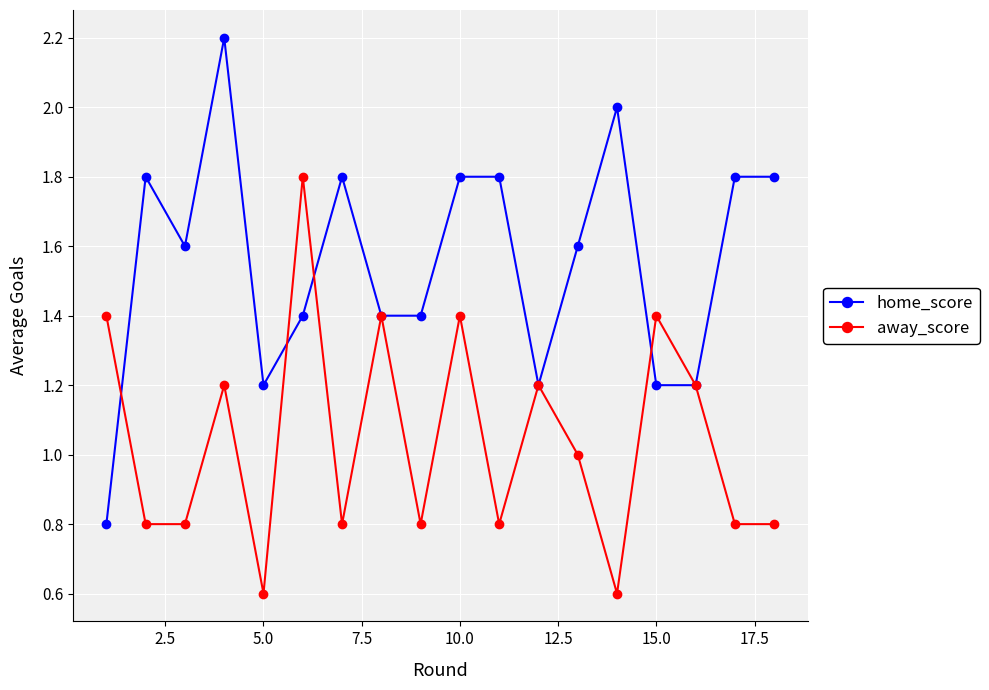

What is the minimum value for home_score?

0.8